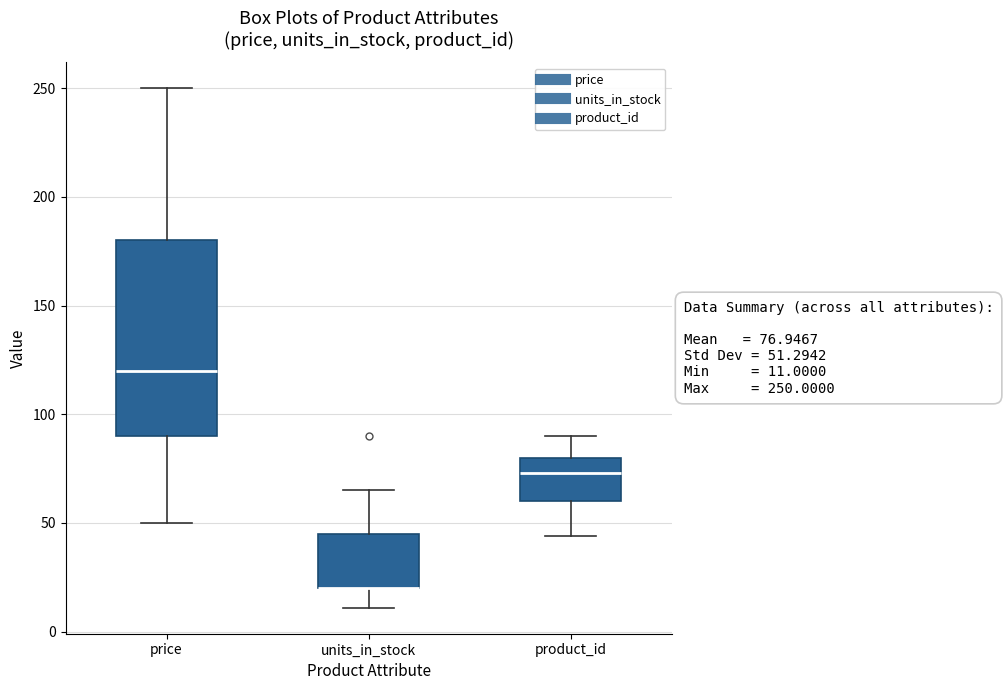

Comparing the boxes themselves (not the whiskers), which one is the tallest?

price